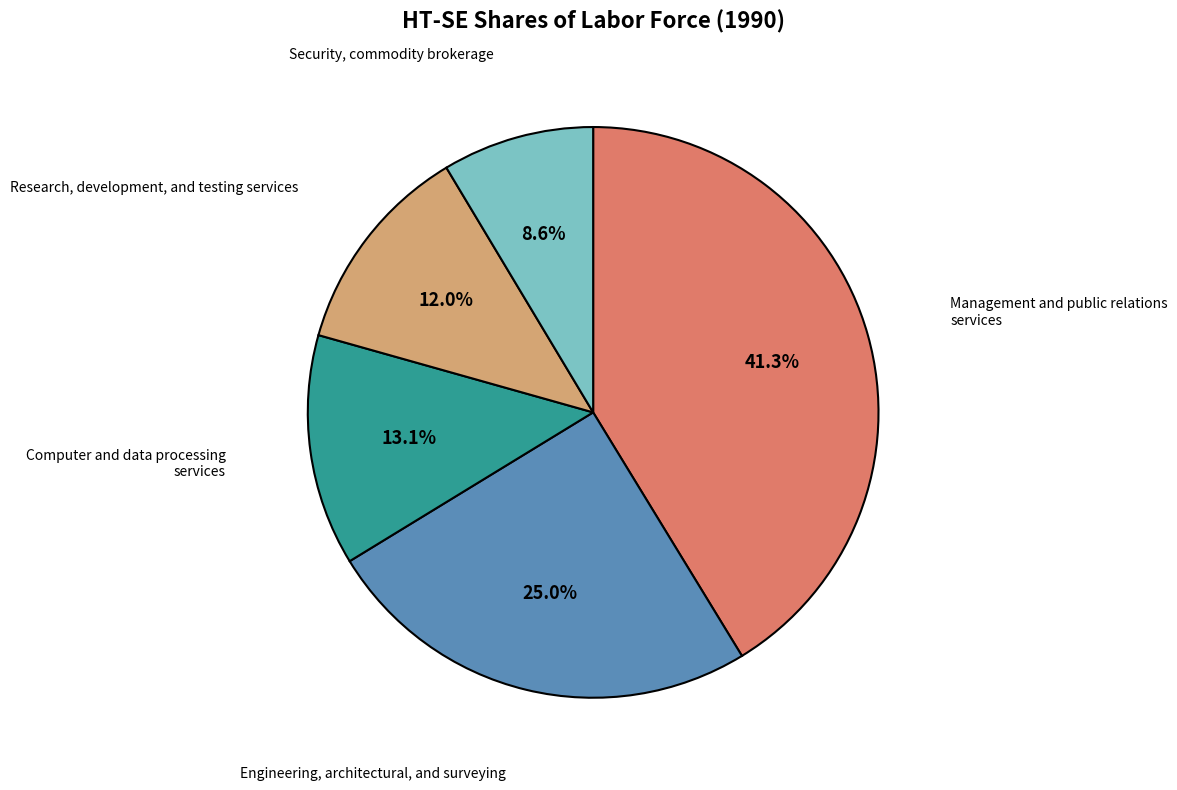

Between Computer and data processing services and Management and public relations services, which is larger?

Management and public relations services